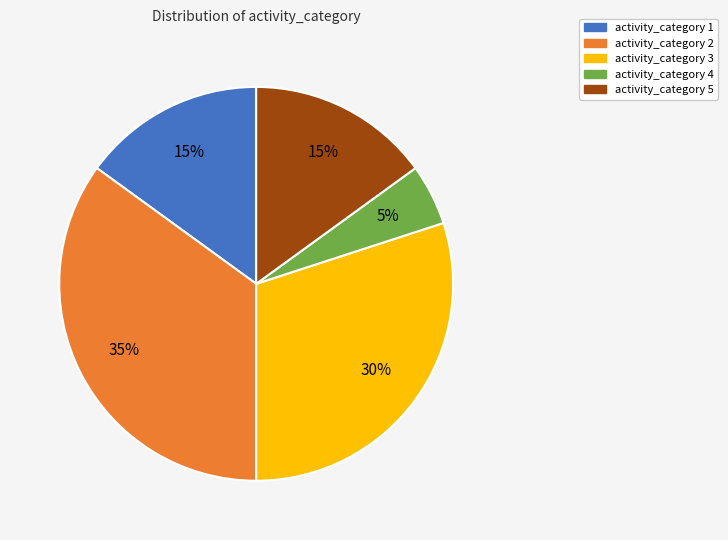

Count the number of slices in the pie.

5